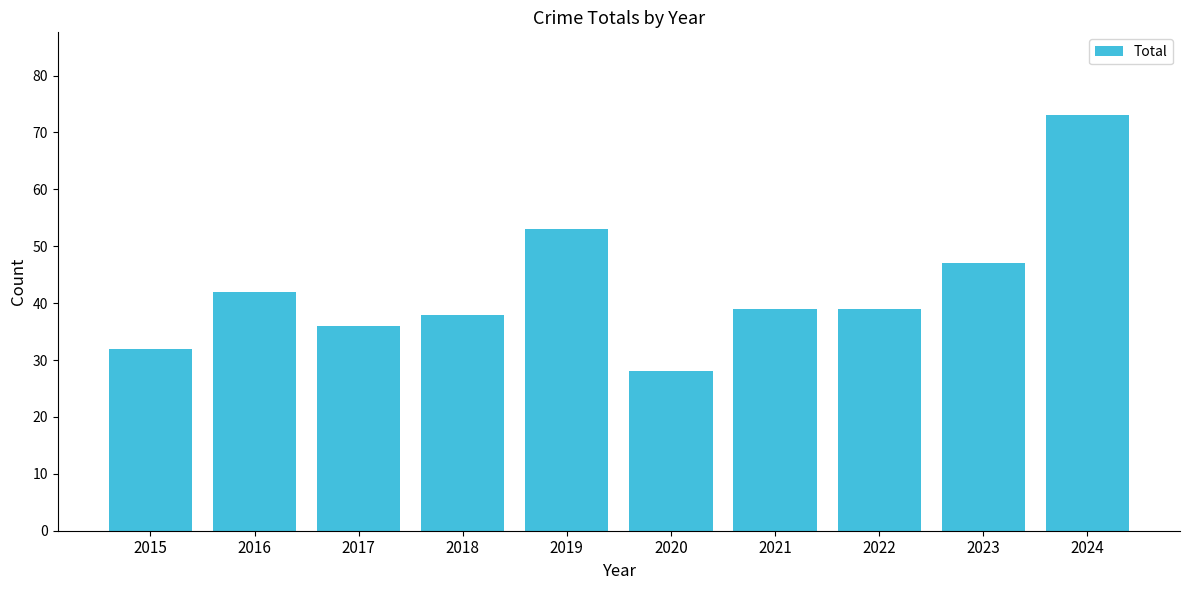

What is the maximum value shown in the chart?

73